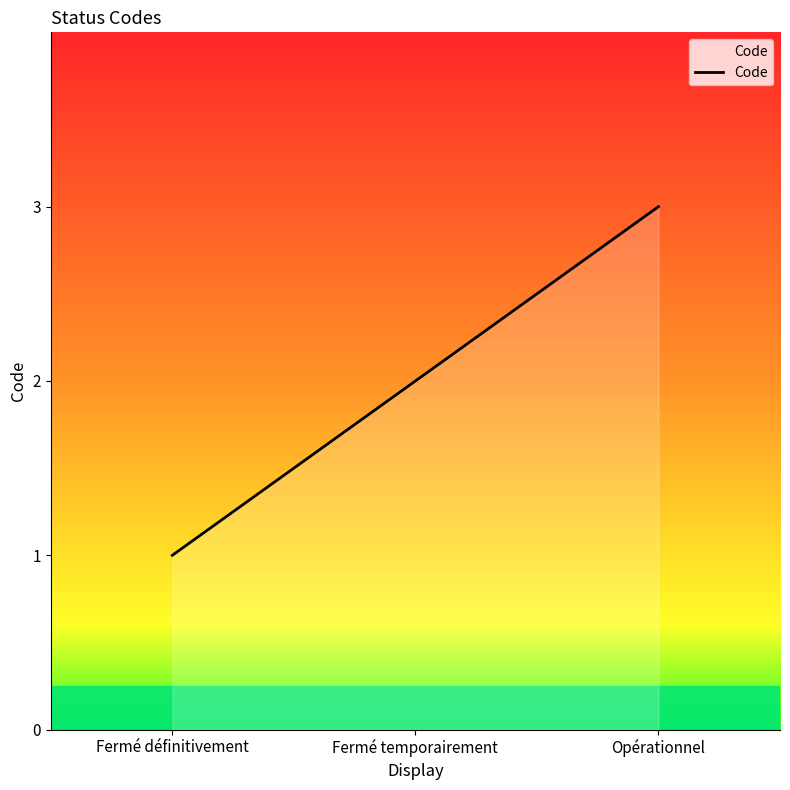

Reading left to right, list all the values displayed in this chart.

1	2	3